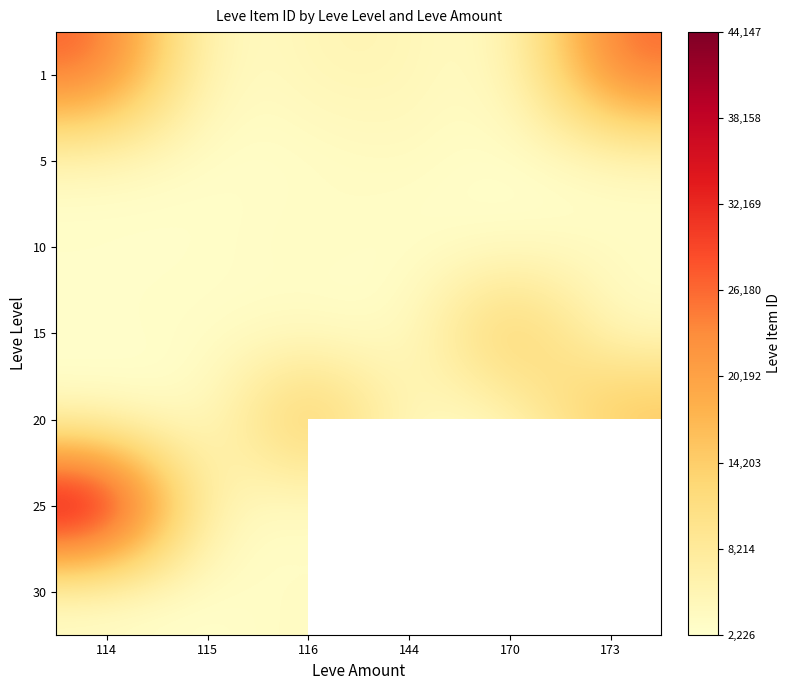

What is the total value across all series at 116?

40125.0